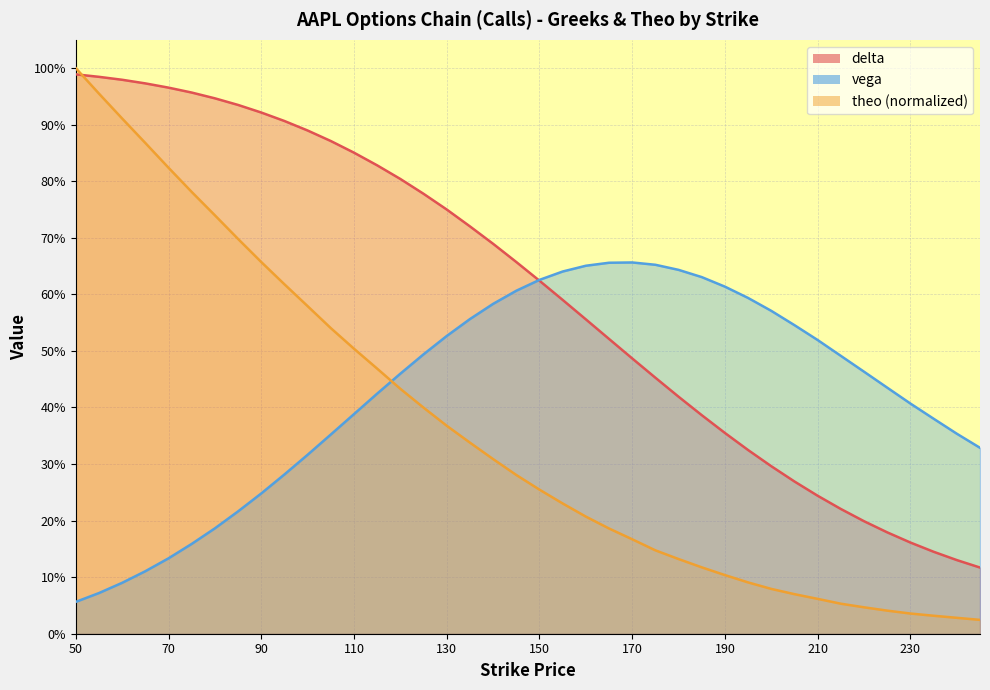

Count the number of data series in this chart.

3